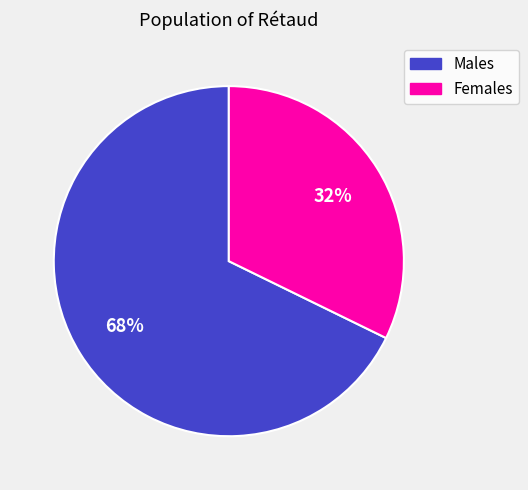

Is there any slice that represents more than half of the pie?

Yes